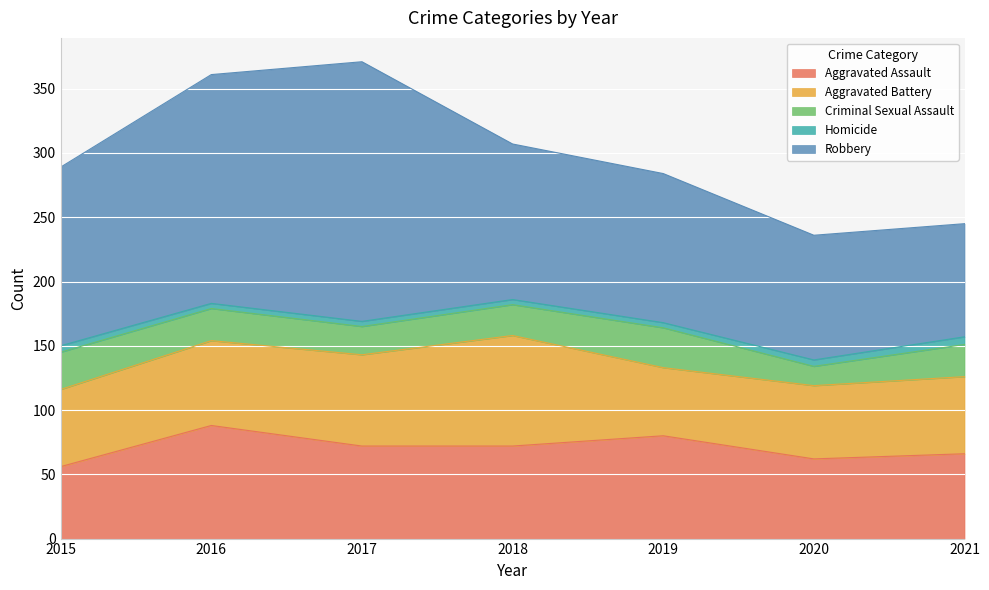

What are all the series names shown in the legend?

Aggravated Assault, Aggravated Battery, Criminal Sexual Assault, Homicide, Robbery